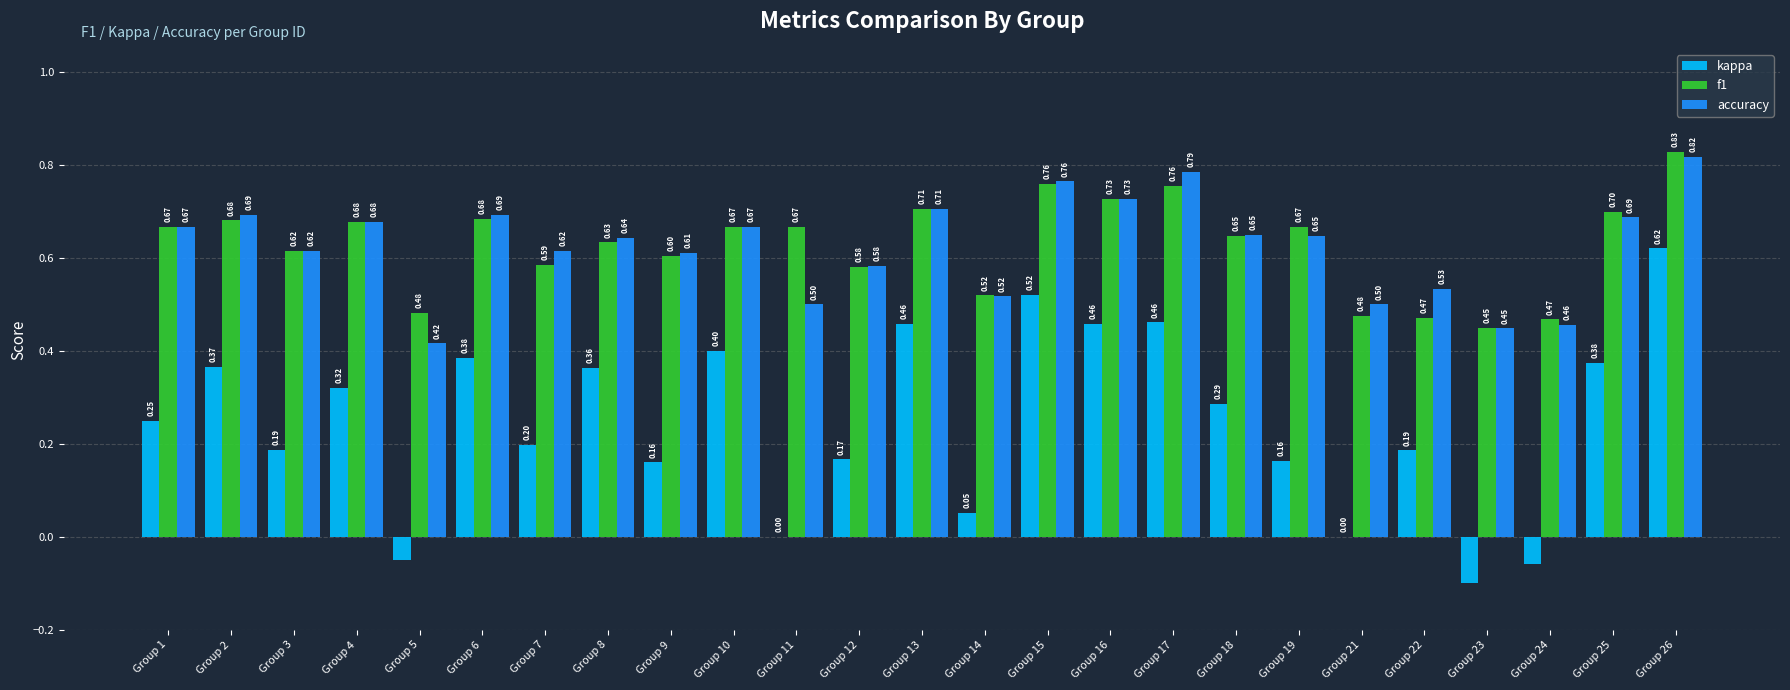

Between Group 12 and Group 21, which series saw the biggest shift?

kappa